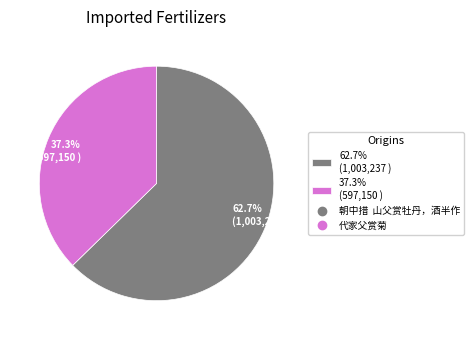

What is the largest slice in the pie chart?

62.7% (1,003,237 )